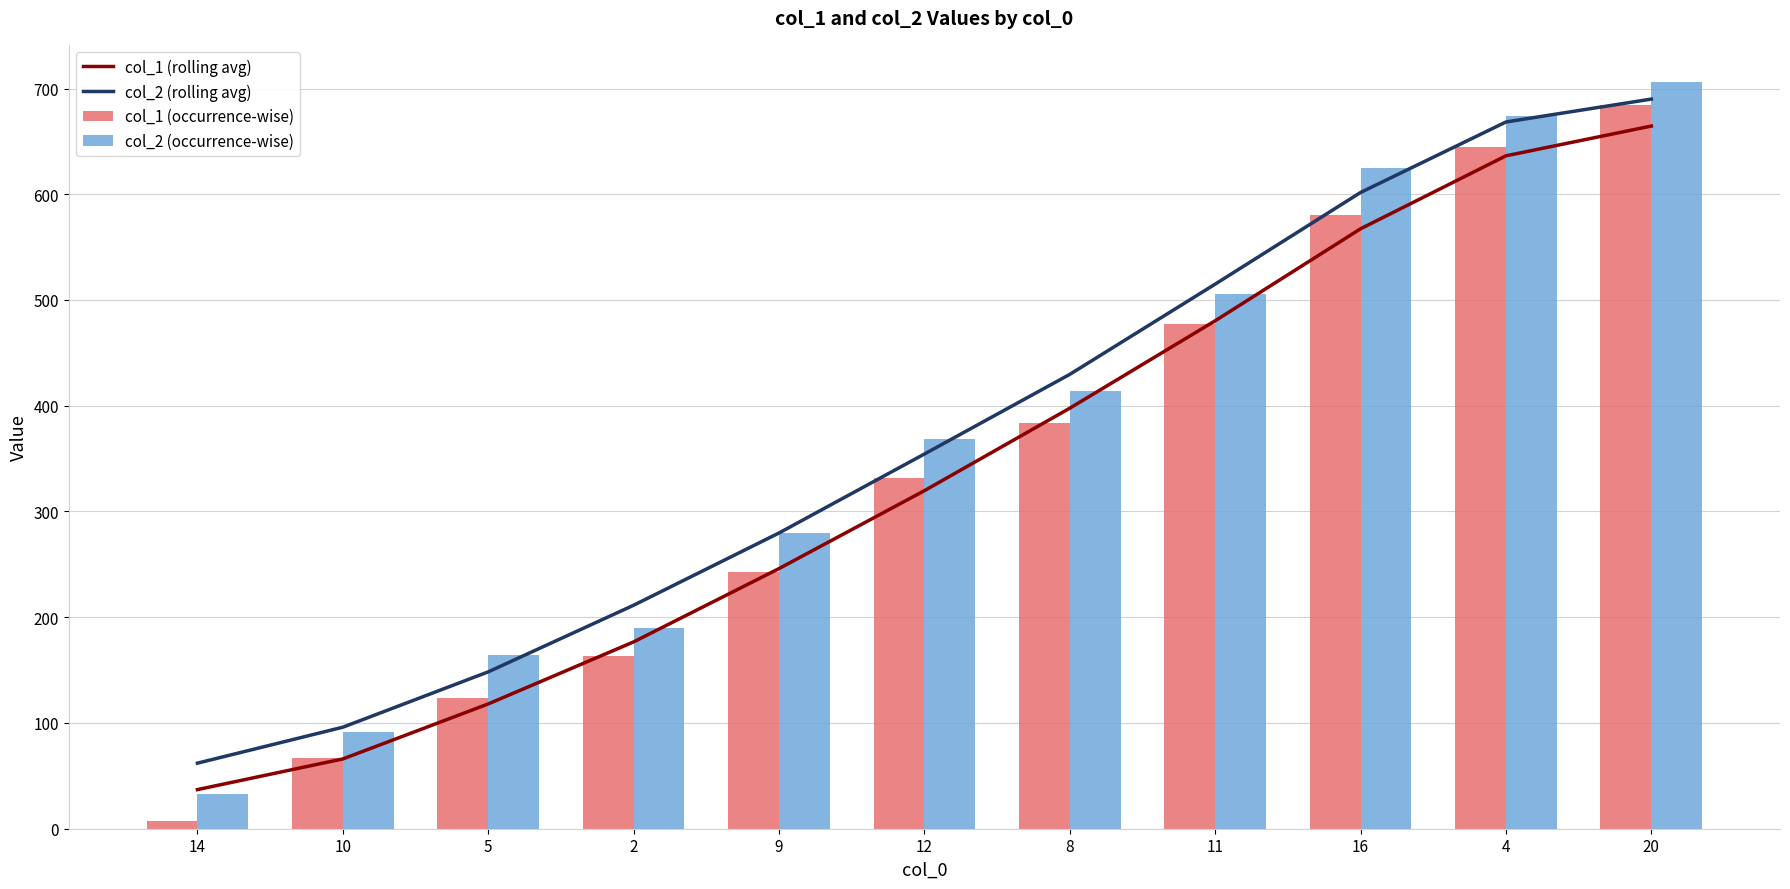

At which category is the sum across all series the highest?

20